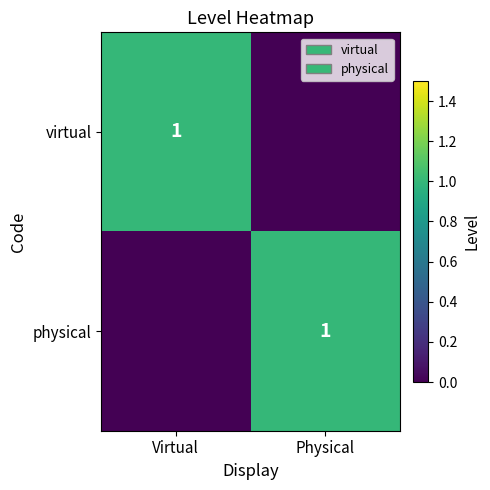

Is it true that physical equals 1 at Physical?

True